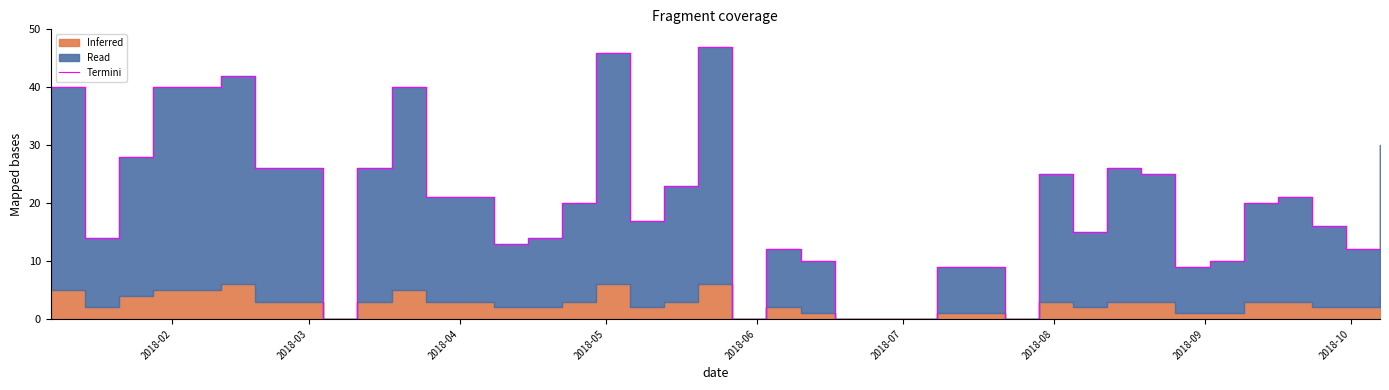

The value at 17 is 11. True or false?

False